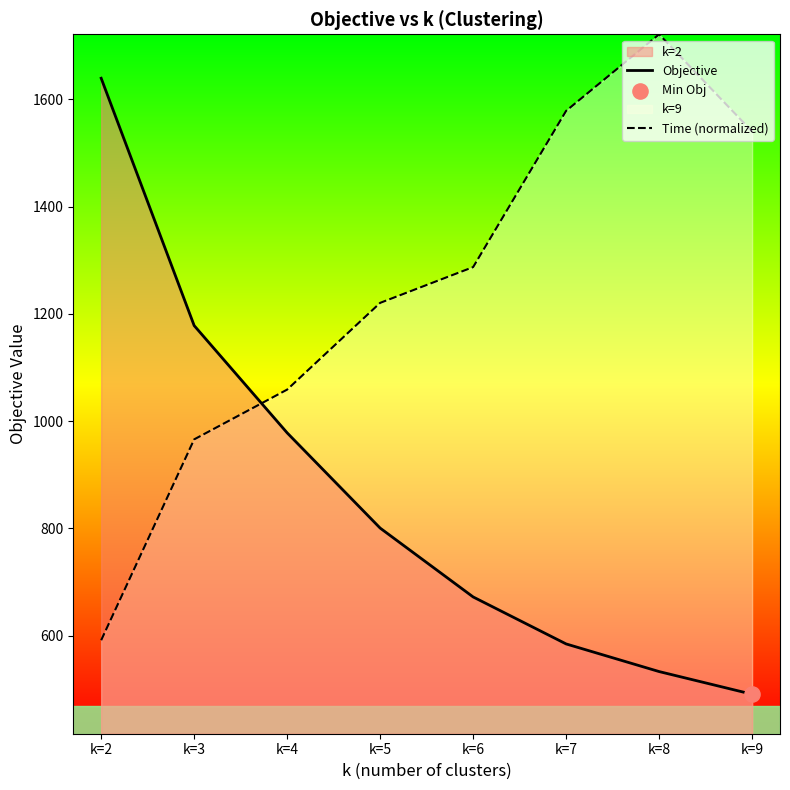

What are all the series names shown in the legend?

Objective, Time (normalized)